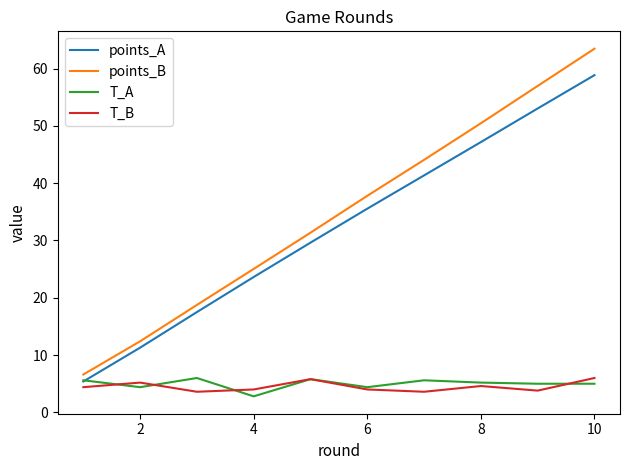

What is the average value of the T_B series?

4.5